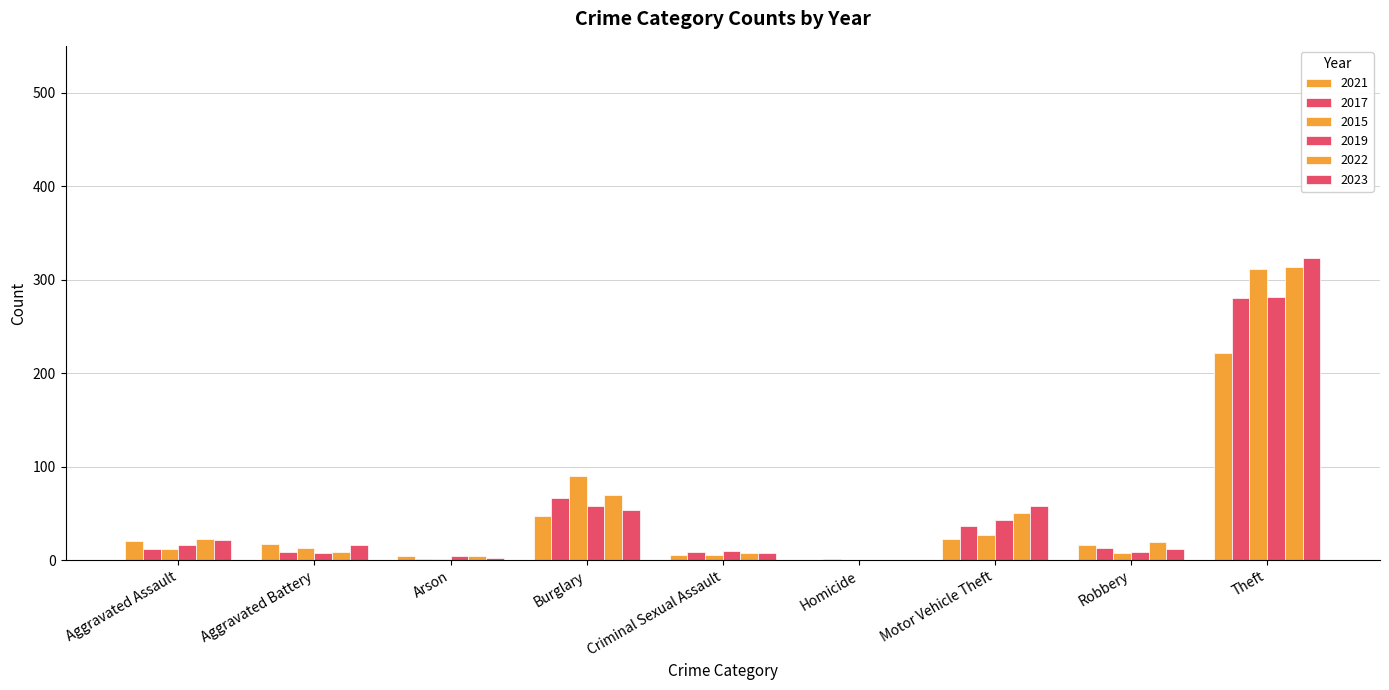

What position from the left is Burglary?

4